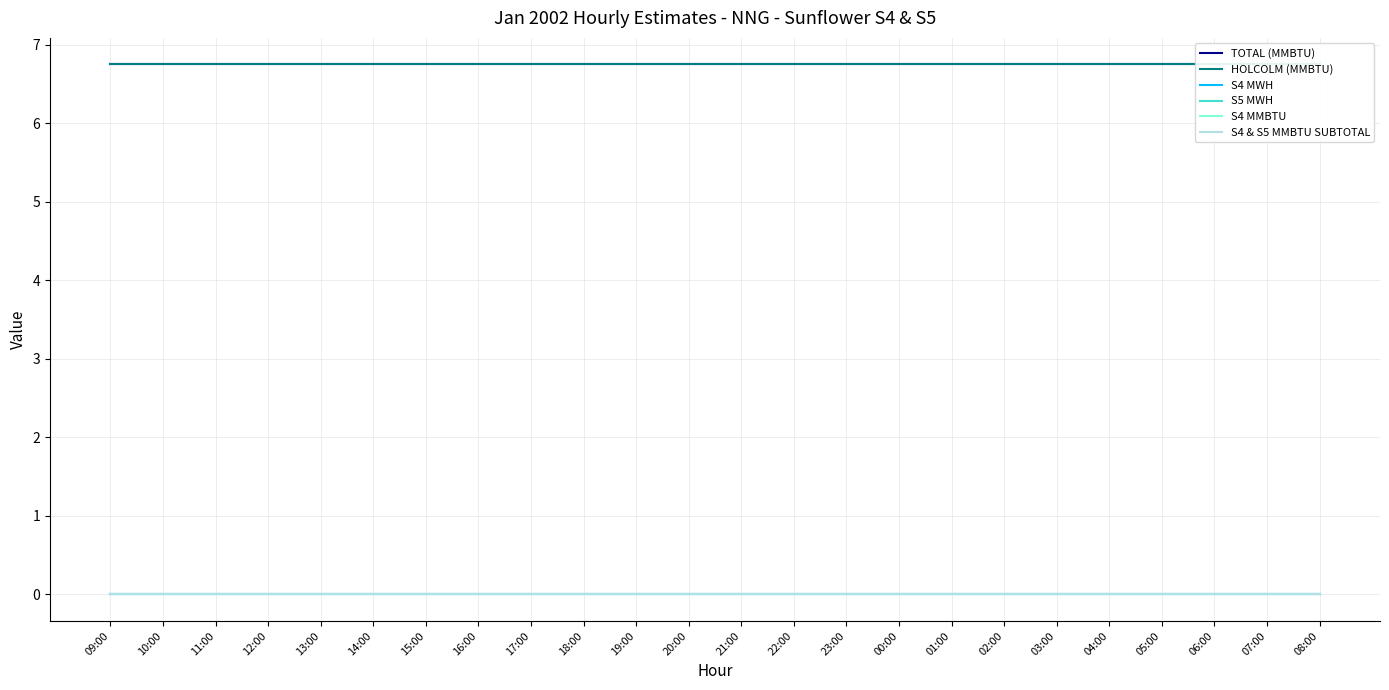

What is the spread (max minus min) of values at 04:00?

6.8